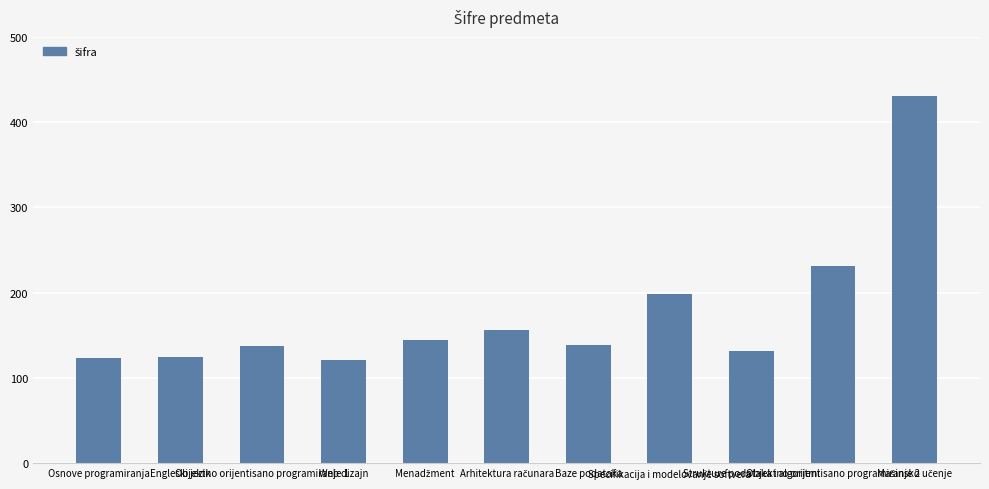

What is the difference between the second highest and minimum values?

110